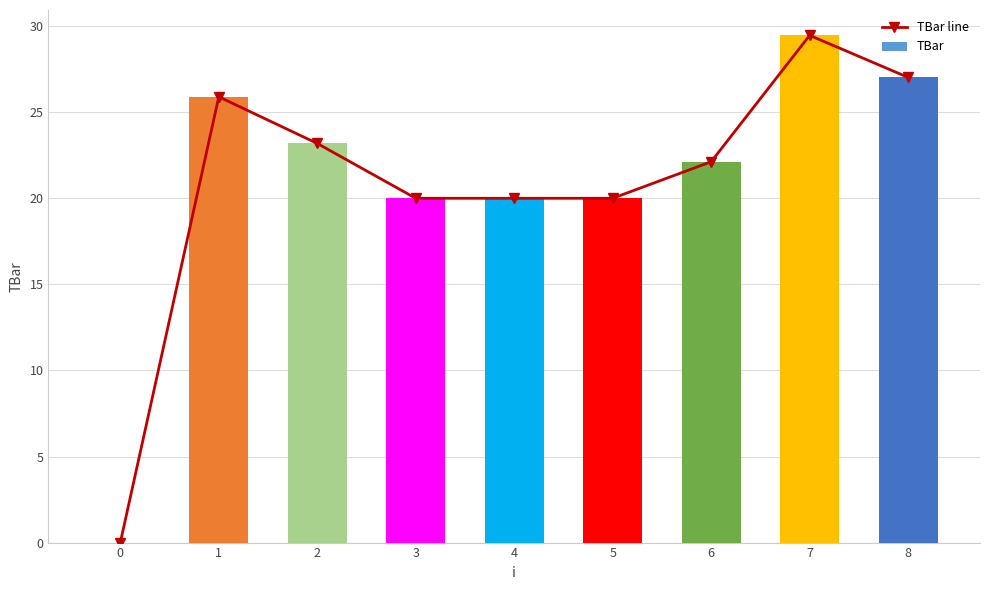

Reading left to right, extract all data points from this chart.

TBar line: 0=0.0	1=25.9	2=23.2	3=20.0	4=20.0	5=20.0	6=22.1	7=29.5	8=27.0
TBar: 0=0.0	1=25.9	2=23.2	3=20.0	4=20.0	5=20.0	6=22.1	7=29.5	8=27.0